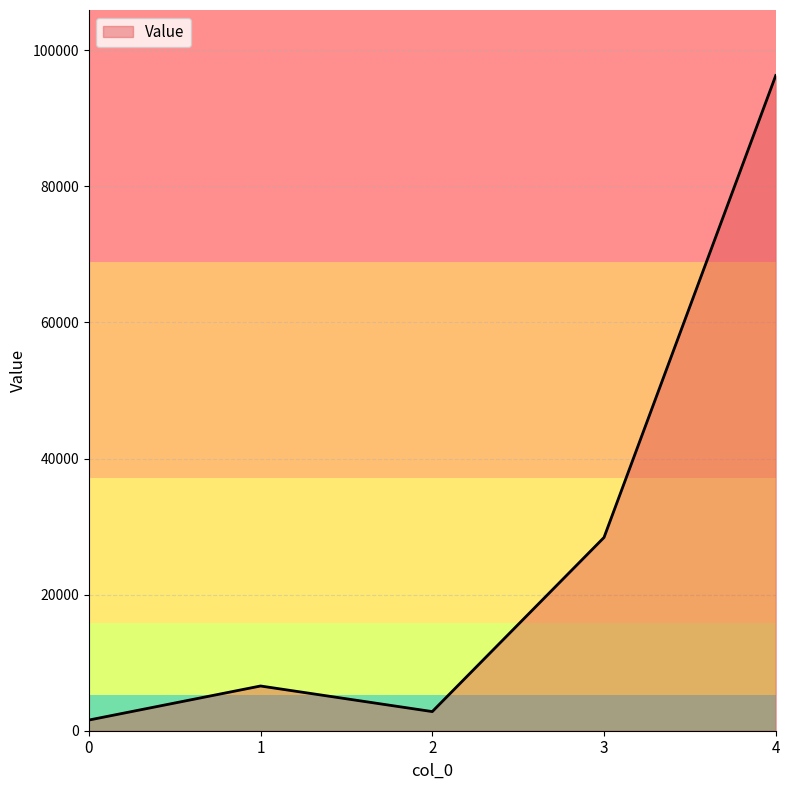

What is the smallest value displayed?

1566